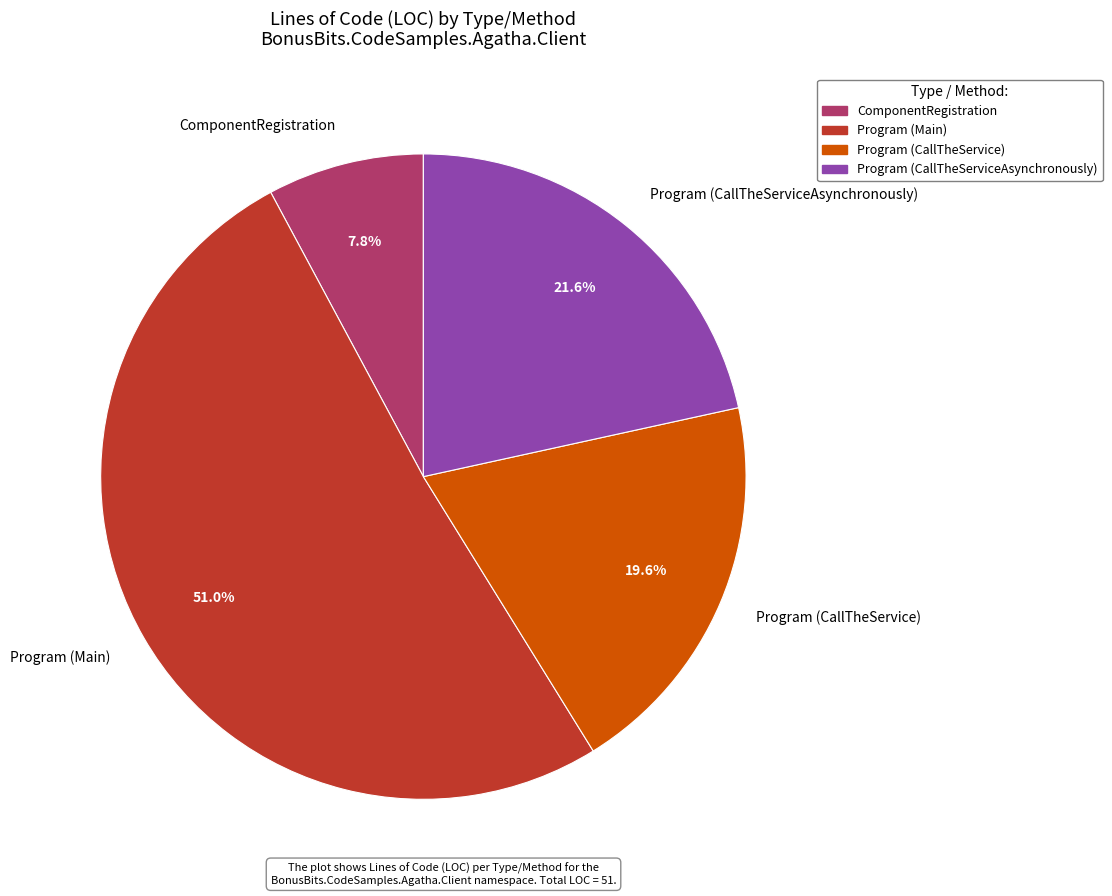

How many segments does this pie chart have?

4